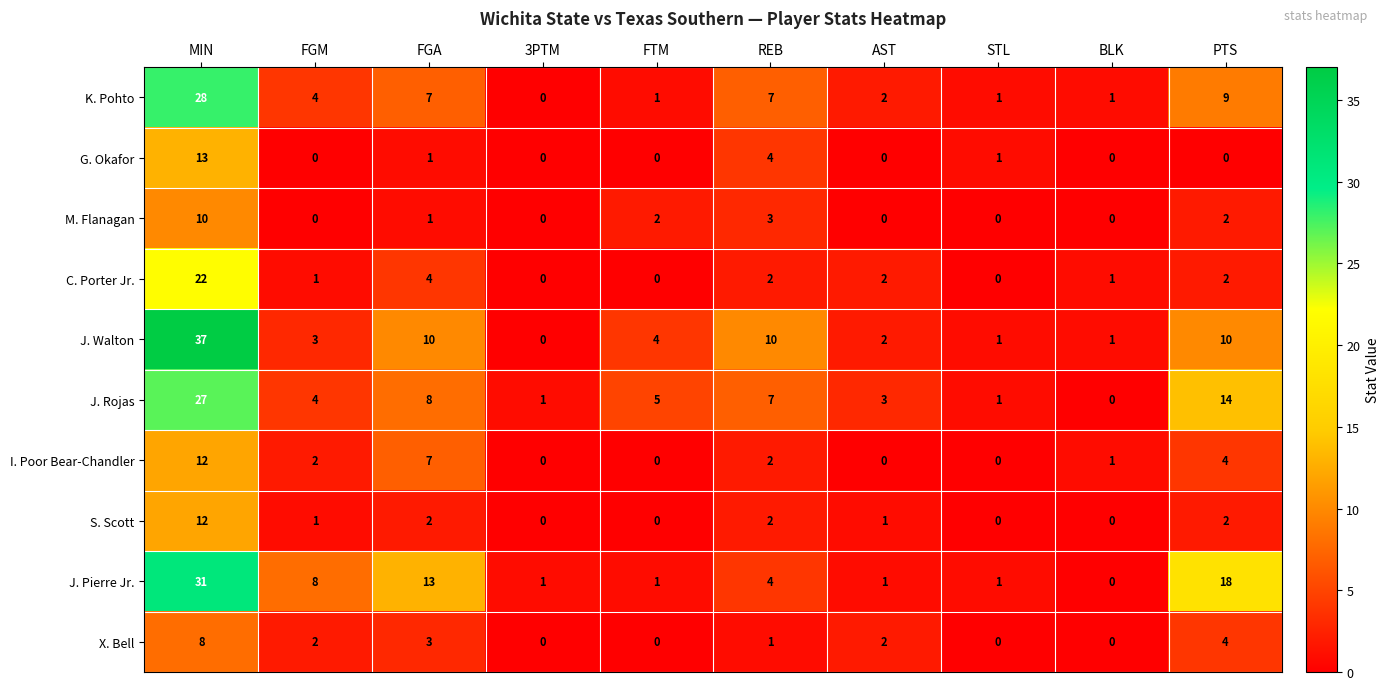

At which category does the chart reach its peak across all series?

MIN